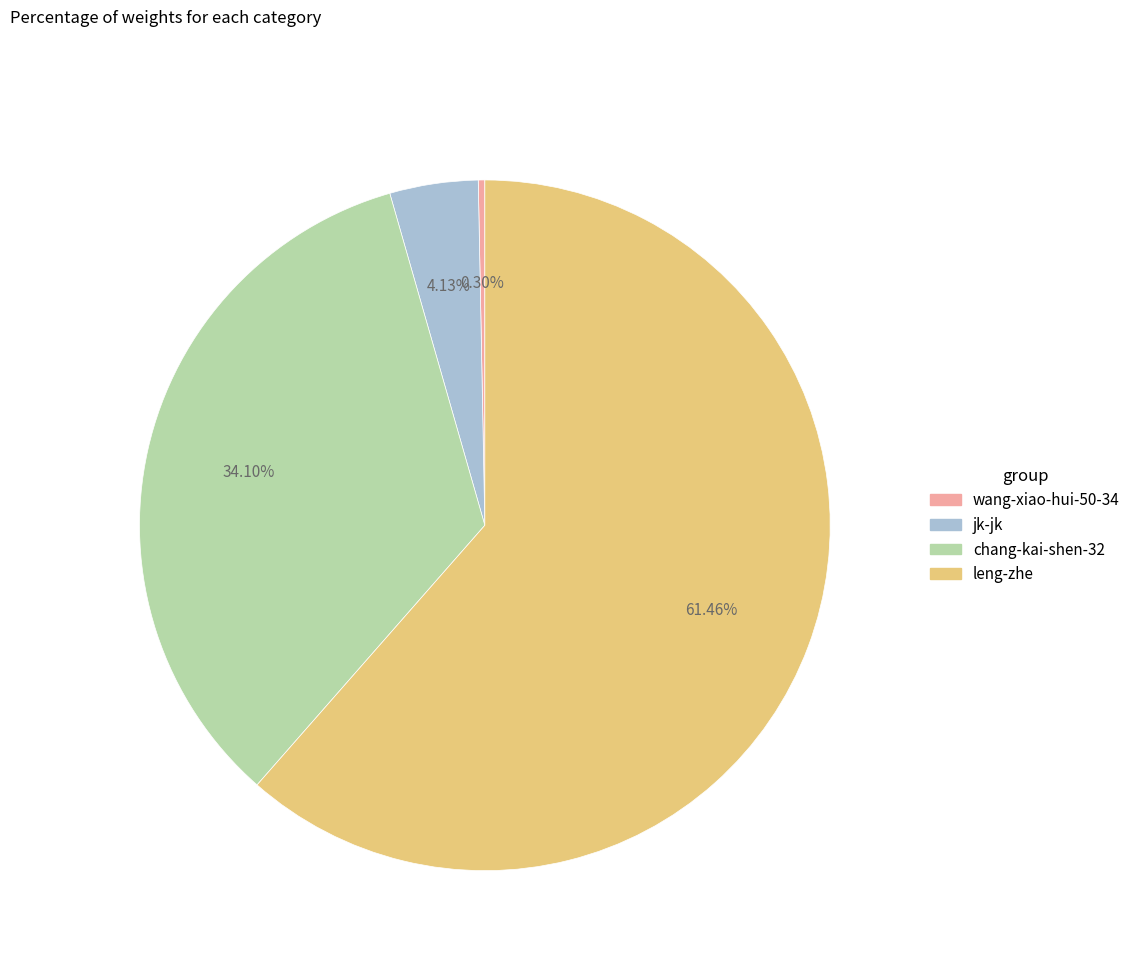

To the nearest percent, what is the average slice percentage?

25%